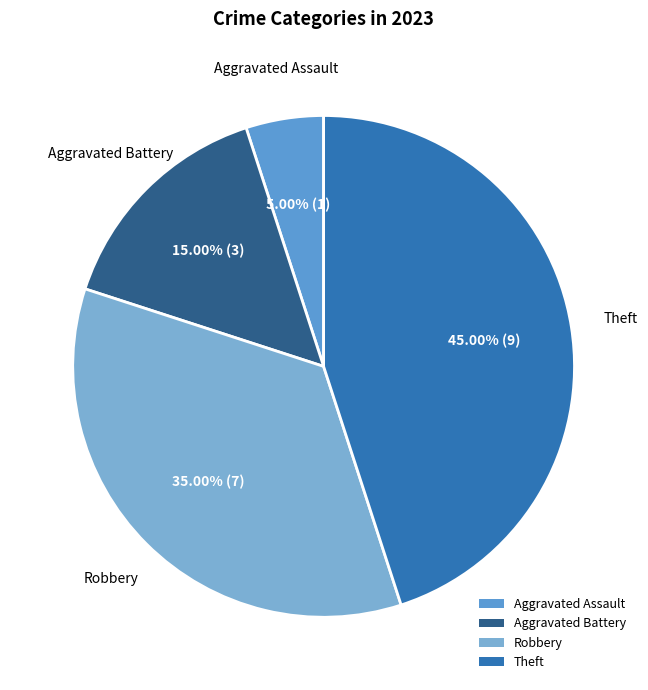

What percentage is the Aggravated Assault slice, to the nearest percent?

5%